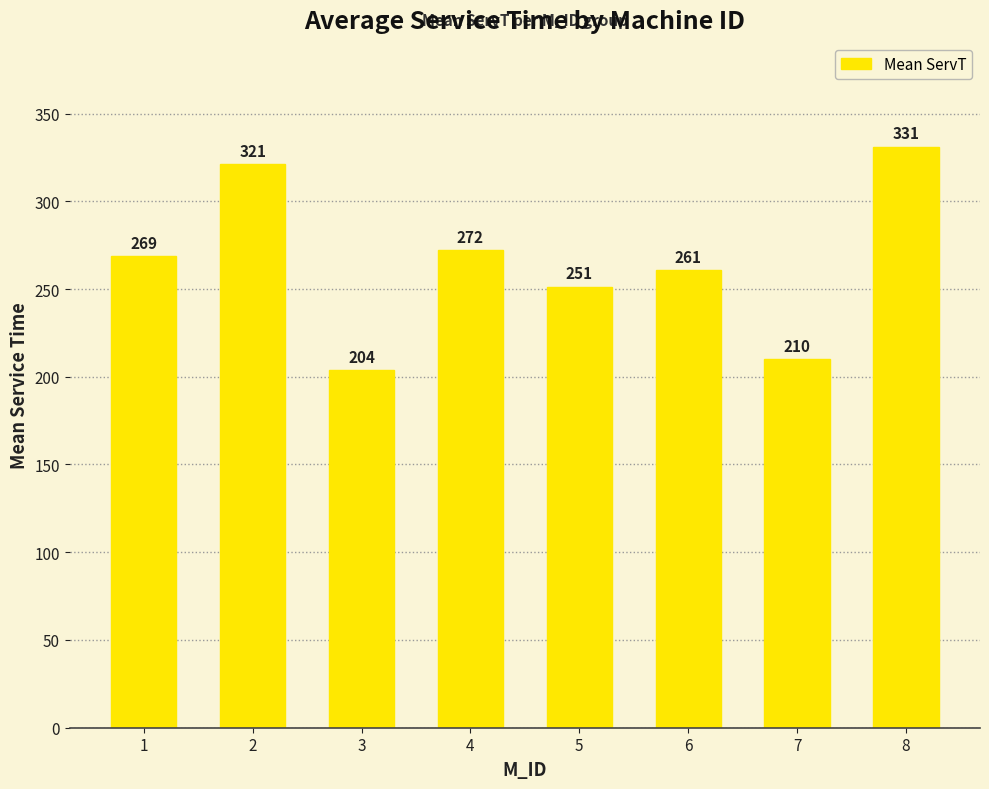

What is the value of the 8th bar from the left?

331.2